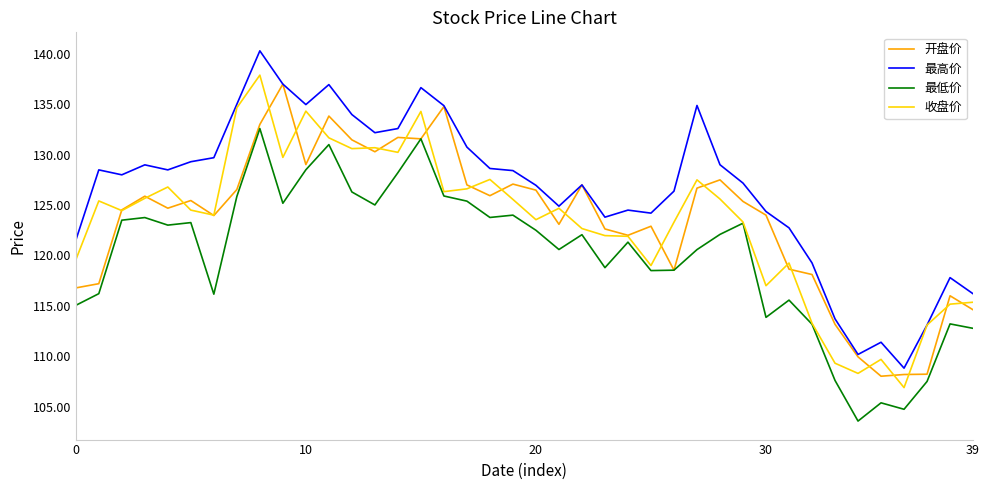

True or false: 最低价 and 最高价 intersect in this chart.

False